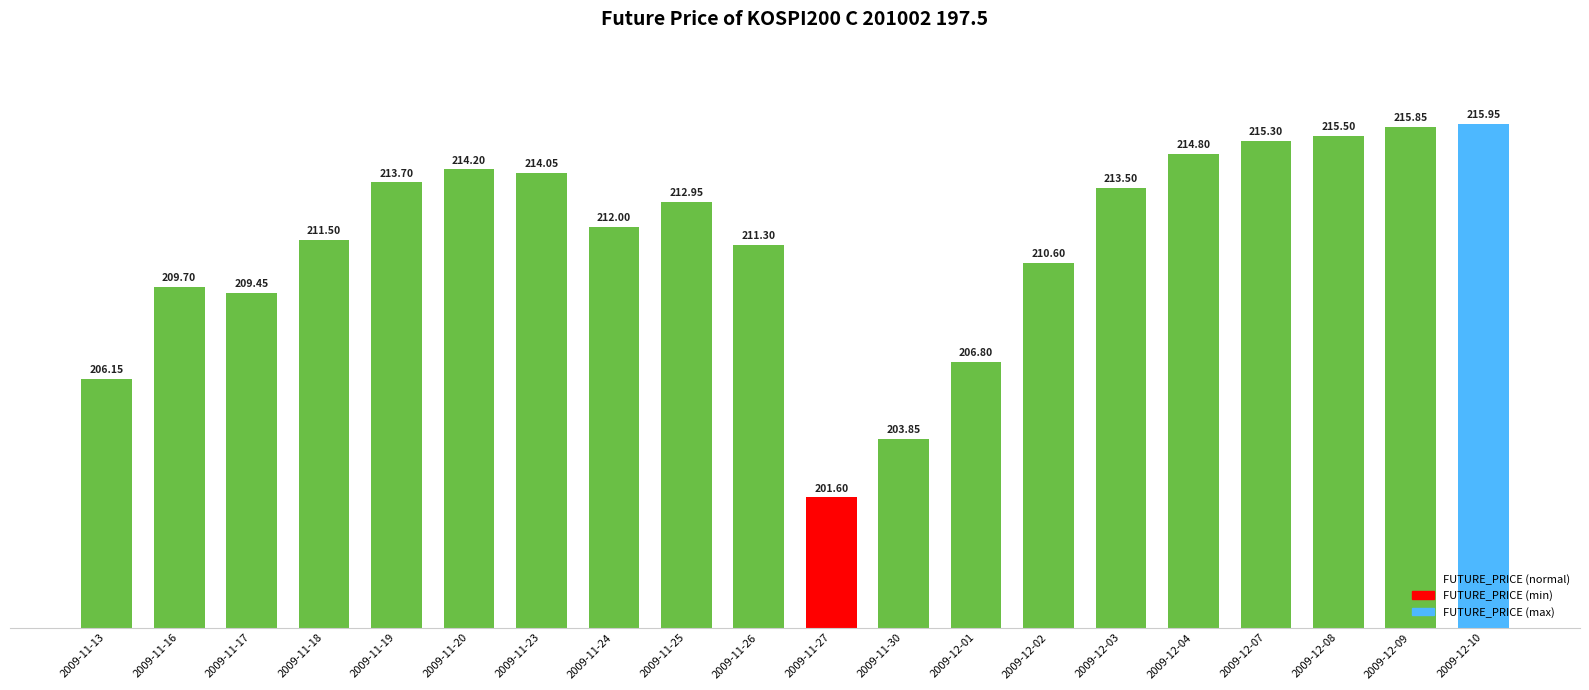

Between 2009-12-10 and 2009-12-03, which is larger?

2009-12-10